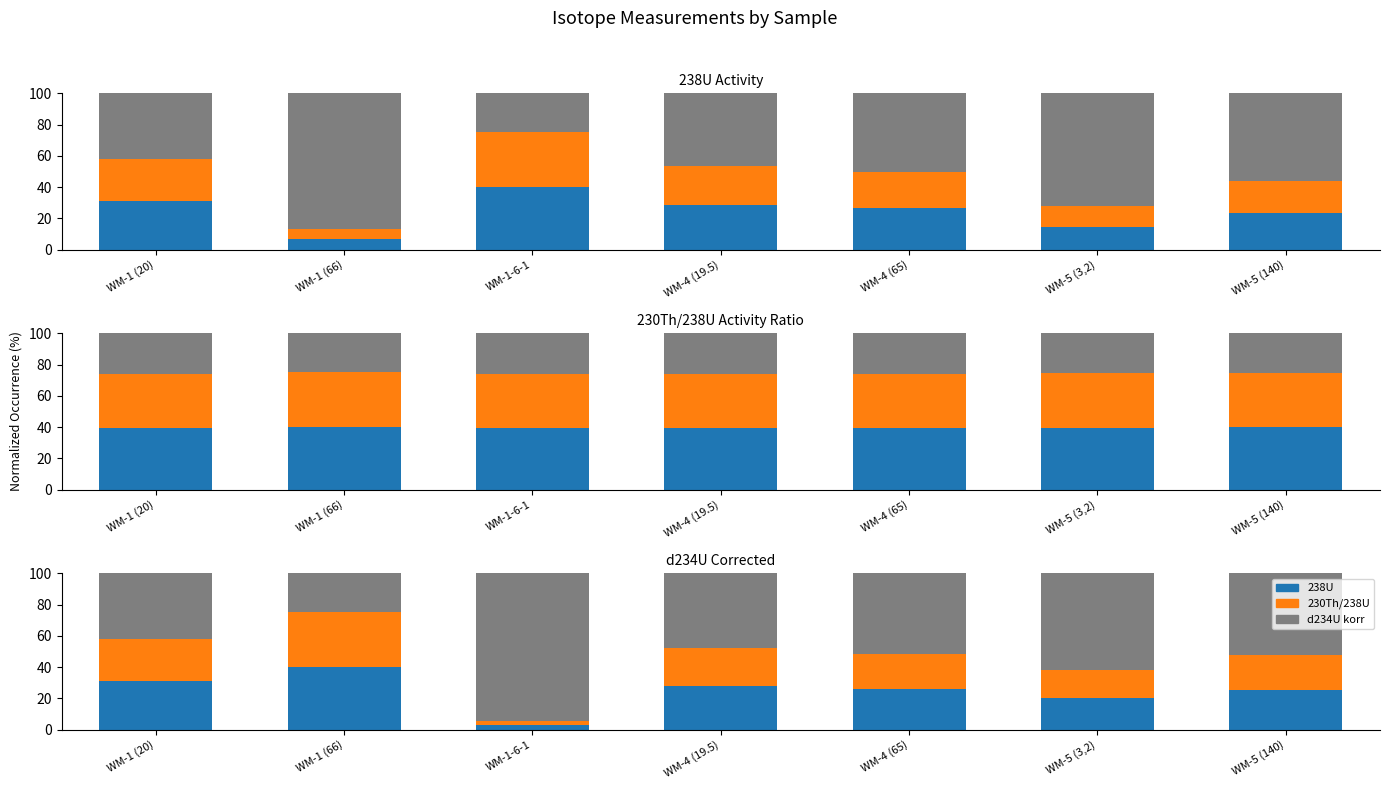

Does the chart contain any negative values?

No